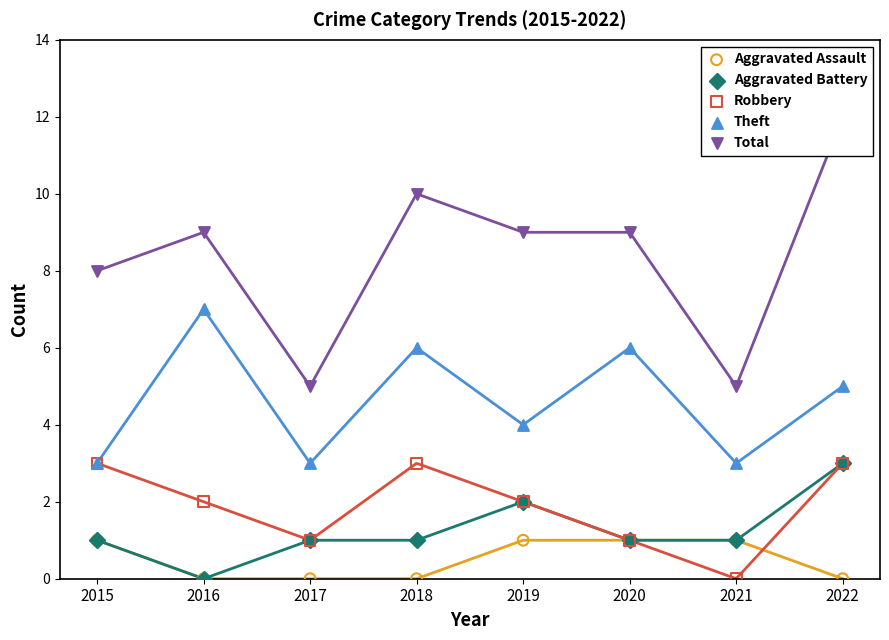

Which series has the largest total across all categories?

Total